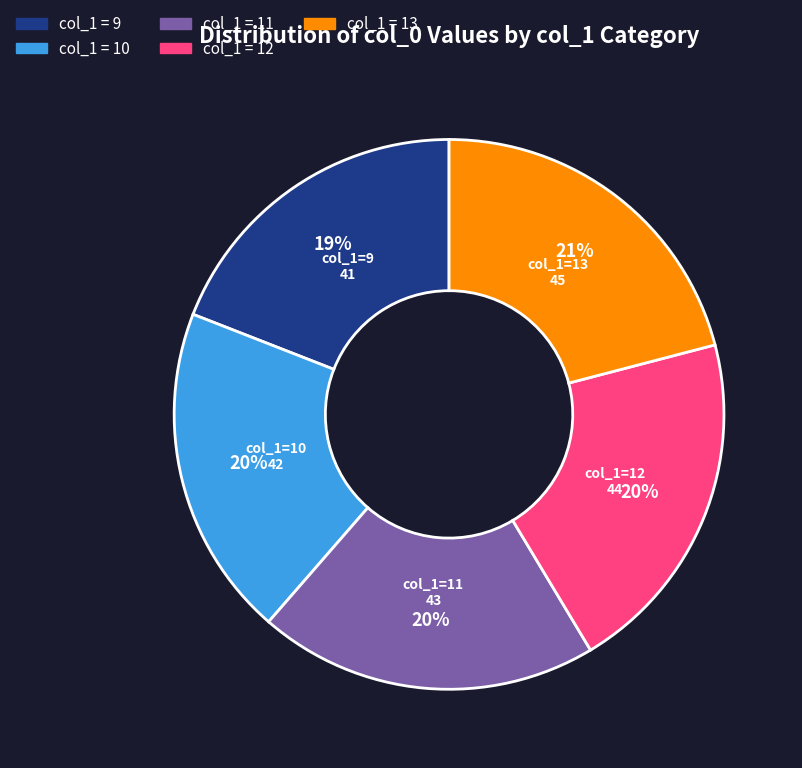

How many segments does this pie chart have?

5